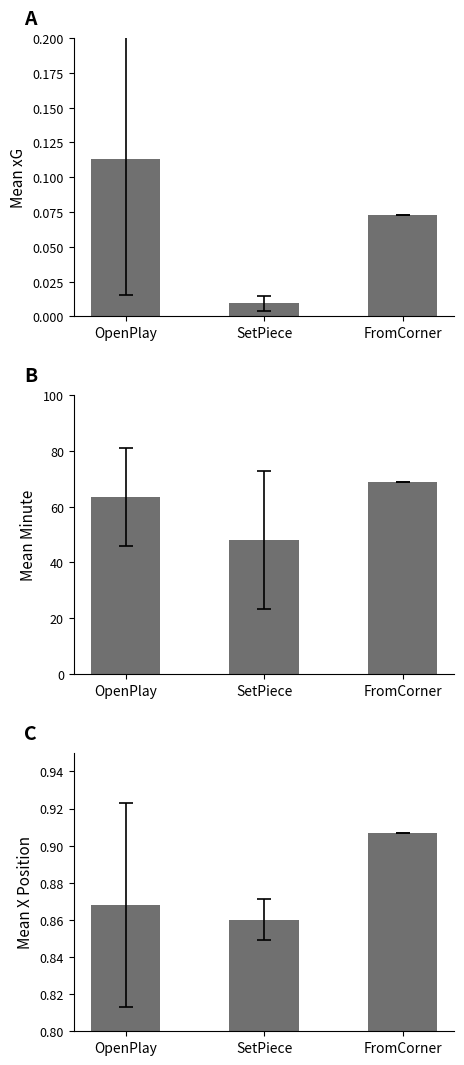

What is the maximum value shown in the chart?

69.0